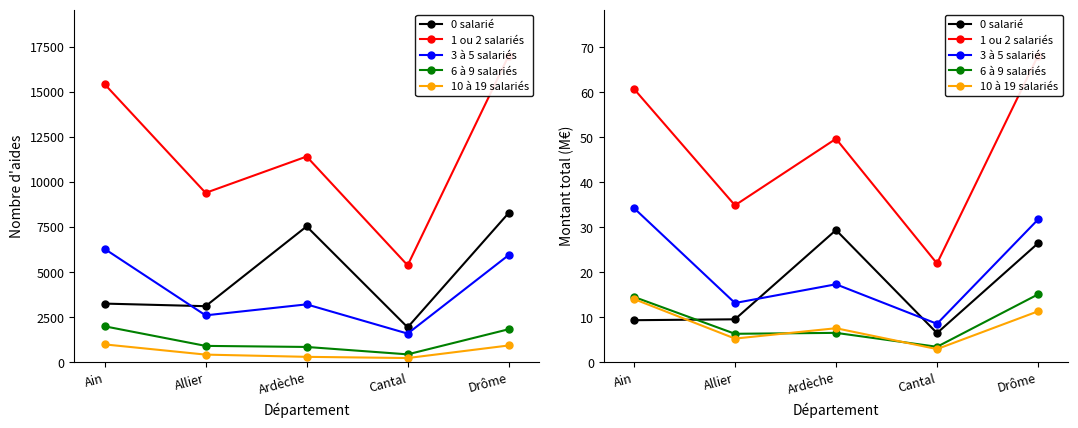

True or false: 6 à 9 salariés and 10 à 19 salariés intersect in this chart.

True